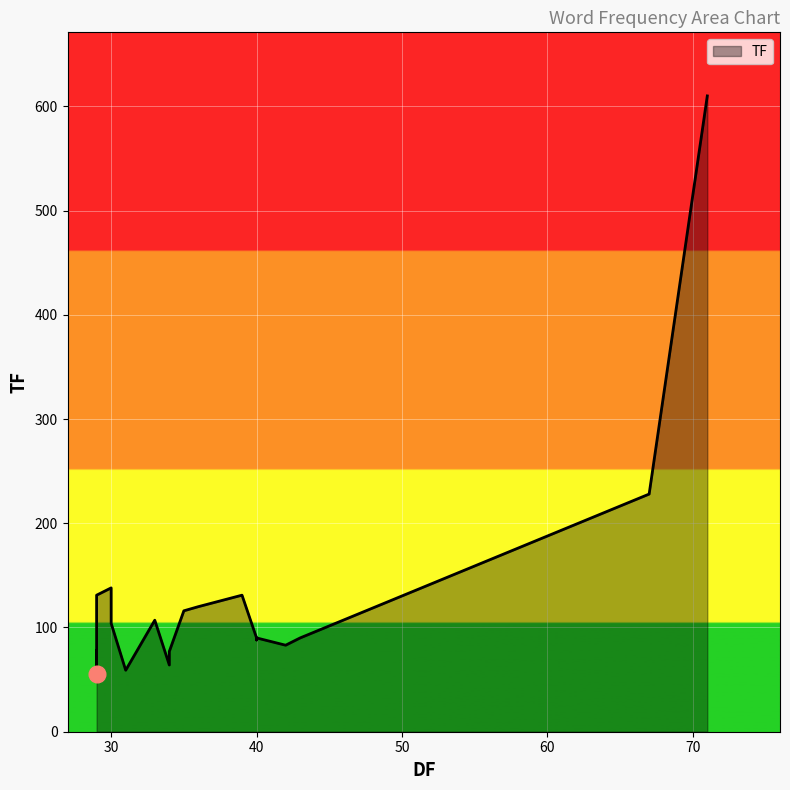

How many lines are shown in the chart?

1